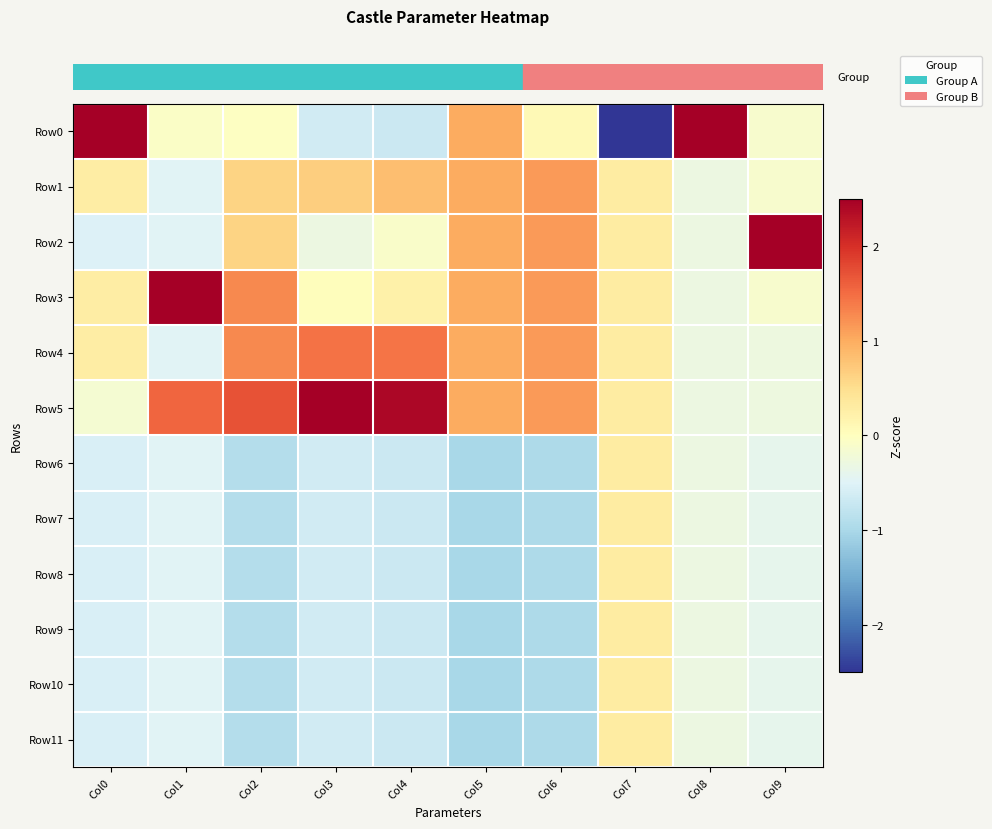

Between Col1 and Col9, which series saw the biggest shift?

row_2